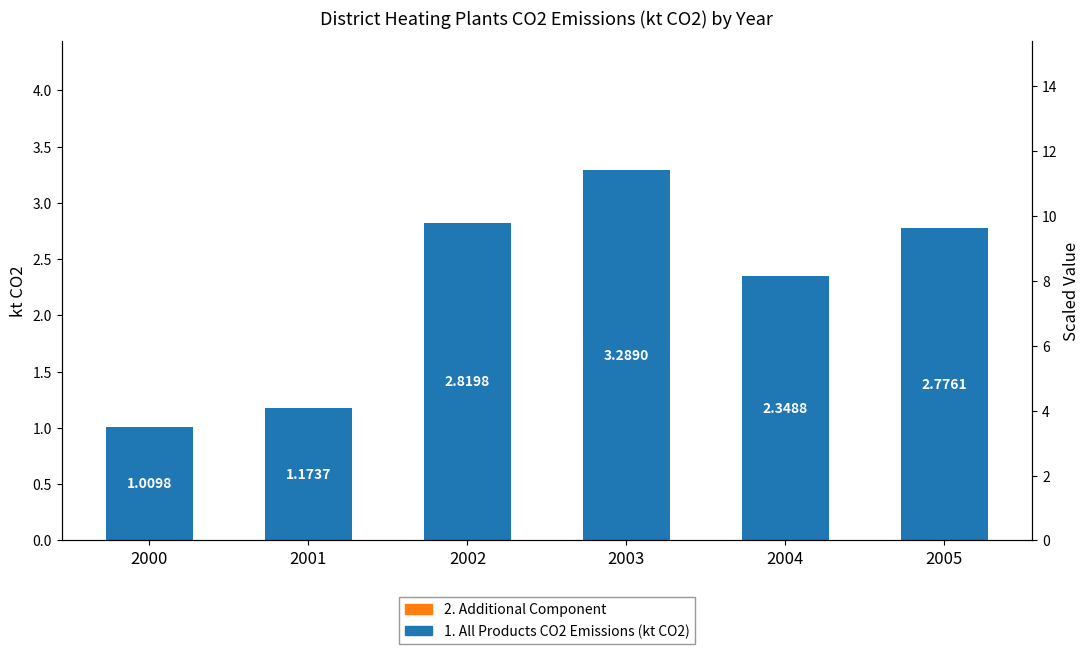

True or false: 1. All Products CO2 Emissions has a value of 2.3 at 2004.

True